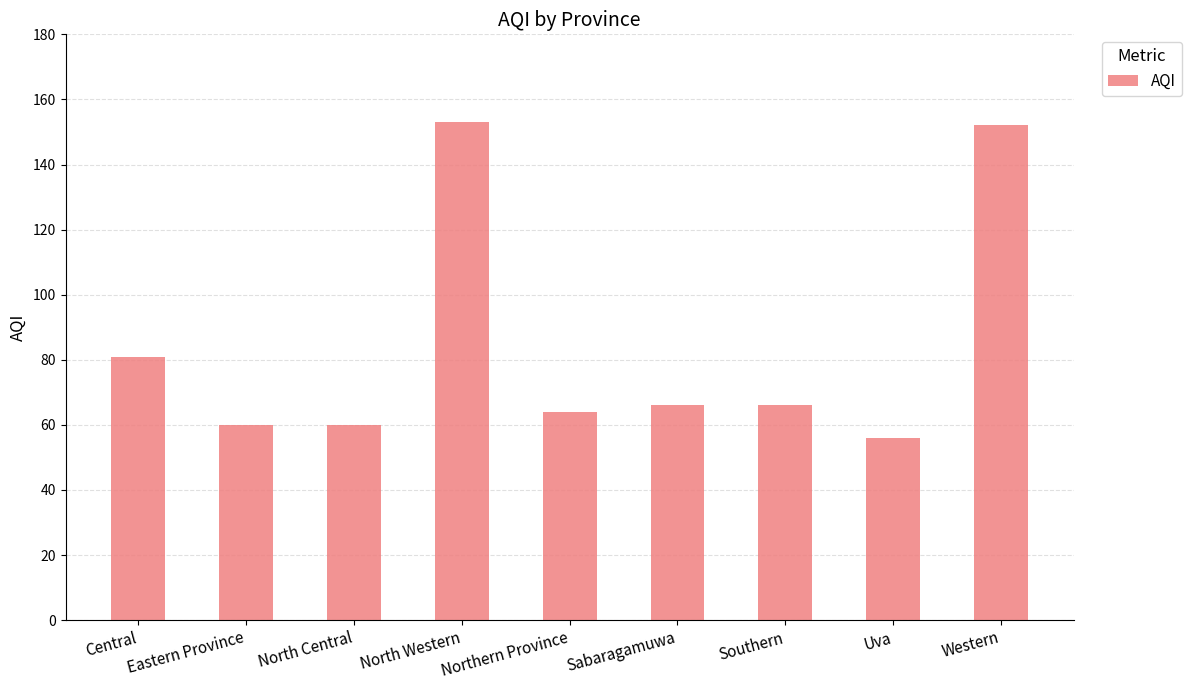

What is the value of the 2nd bar from the left?

60